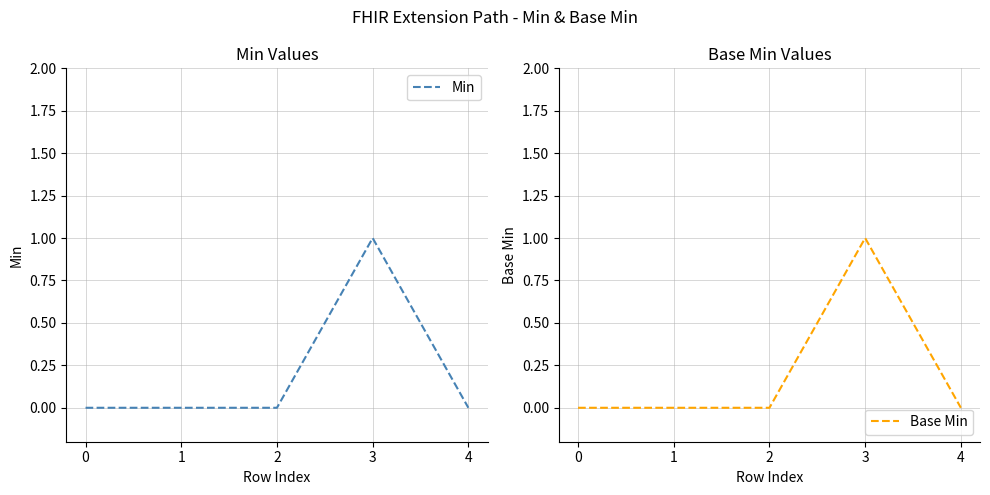

How many lines are shown in the chart?

2